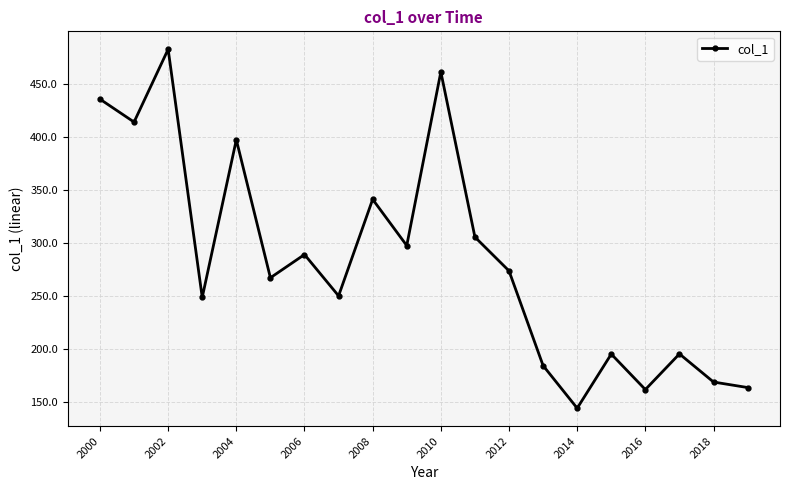

What is the maximum value shown in the chart?

482.5